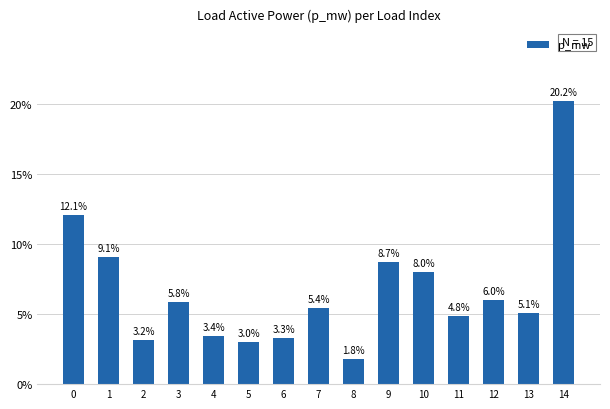

True or false: the data shows 0.8 at 6.

False